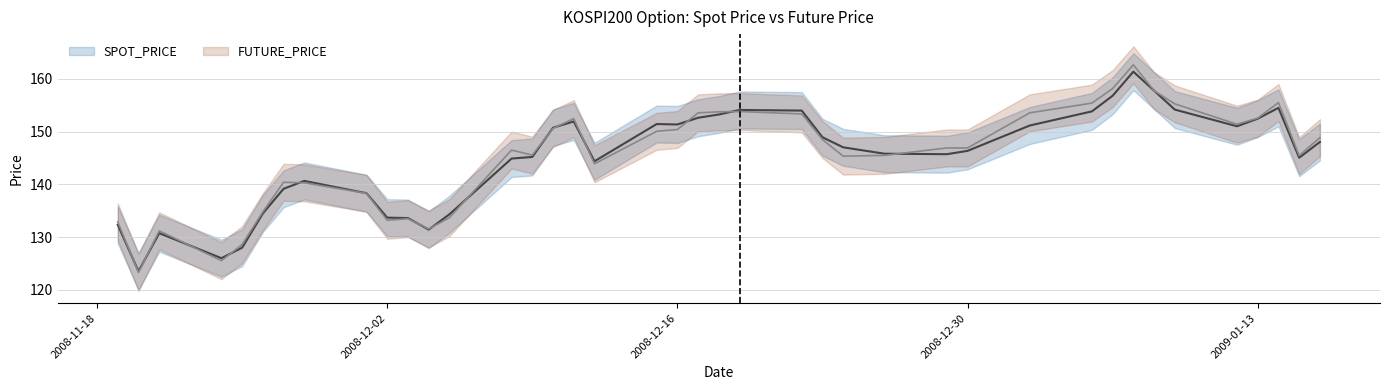

What are all the series names shown in the legend?

SPOT_PRICE, FUTURE_PRICE